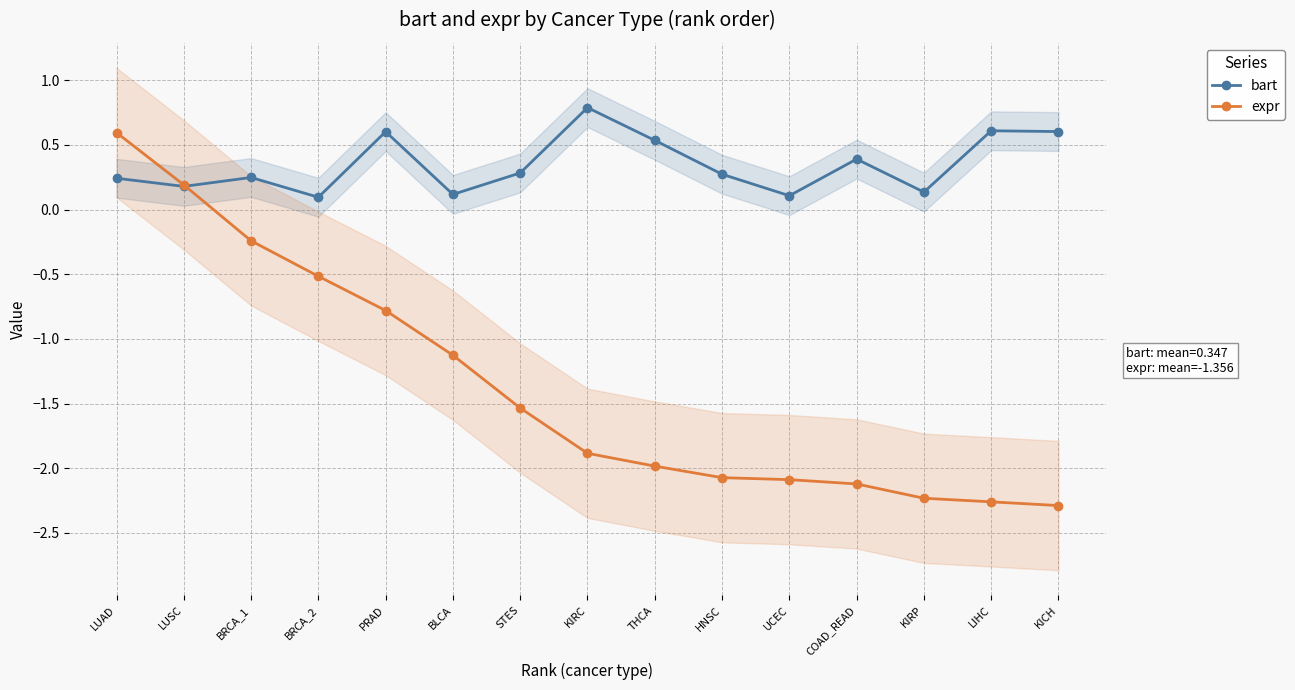

The value of expr at LIHC is -1.2. True or false?

False